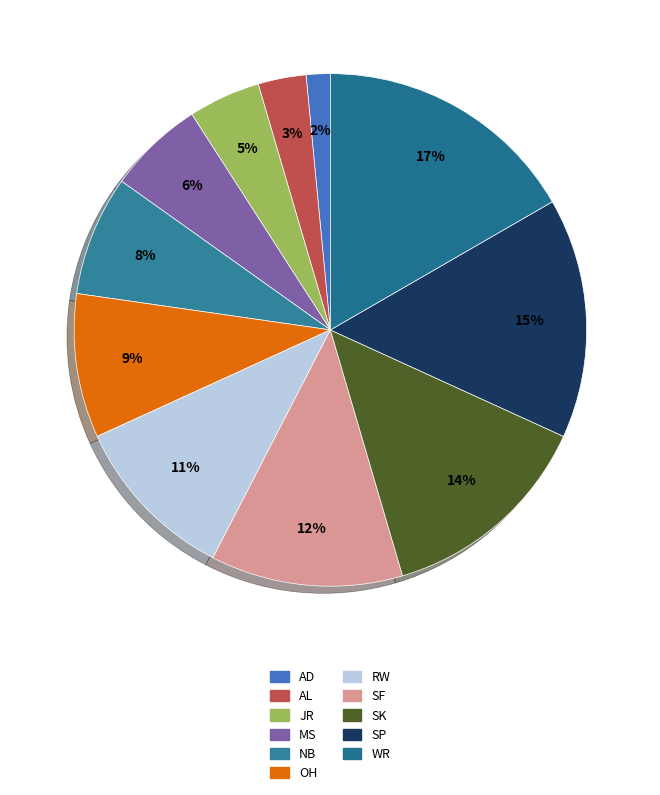

What percentage is the AD slice, to the nearest percent?

2%